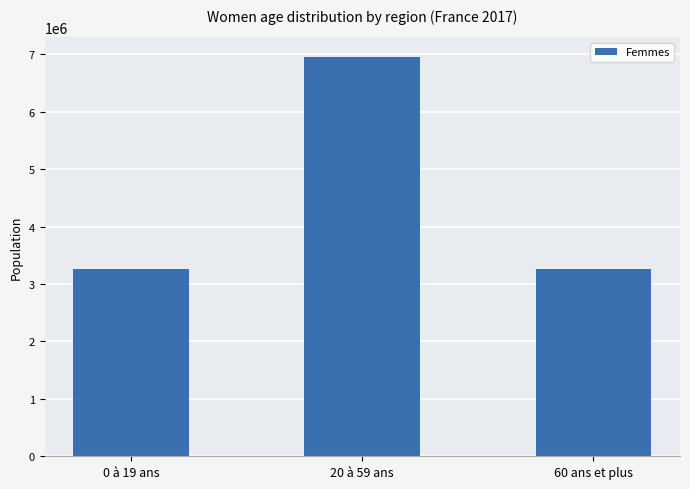

The value at 0 à 19 ans is 3263176. True or false?

True